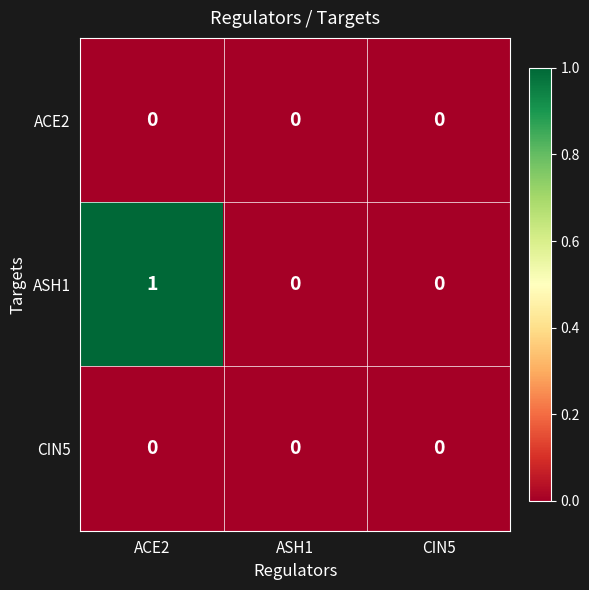

Reading left to right, transcribe all the data shown in this chart.

ACE2: ACE2=0	ASH1=0	CIN5=0
ASH1: ACE2=1	ASH1=0	CIN5=0
CIN5: ACE2=0	ASH1=0	CIN5=0